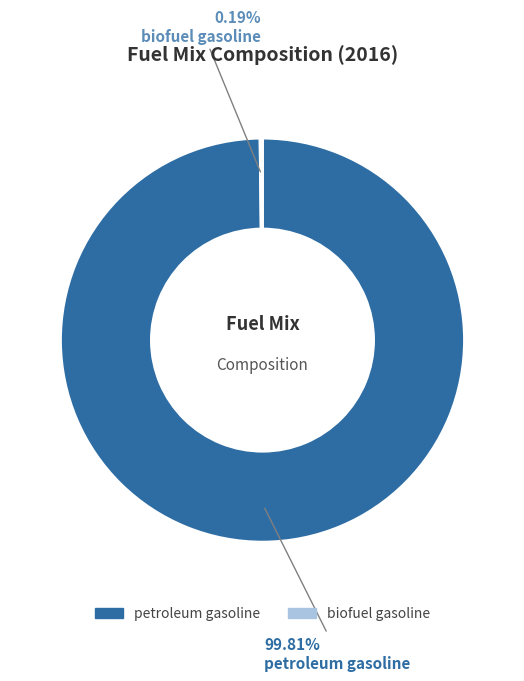

Is petroleum gasoline the majority of the pie?

Yes